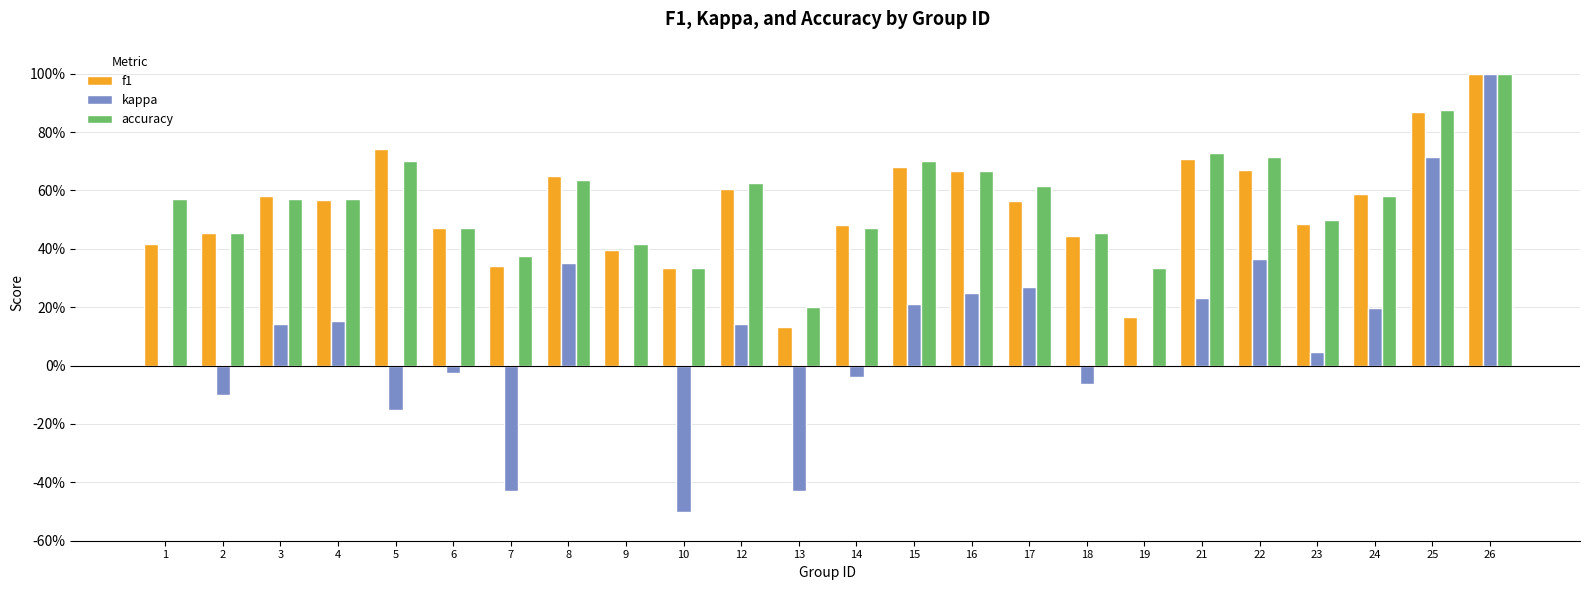

What are all the series names shown in the legend?

f1, kappa, accuracy